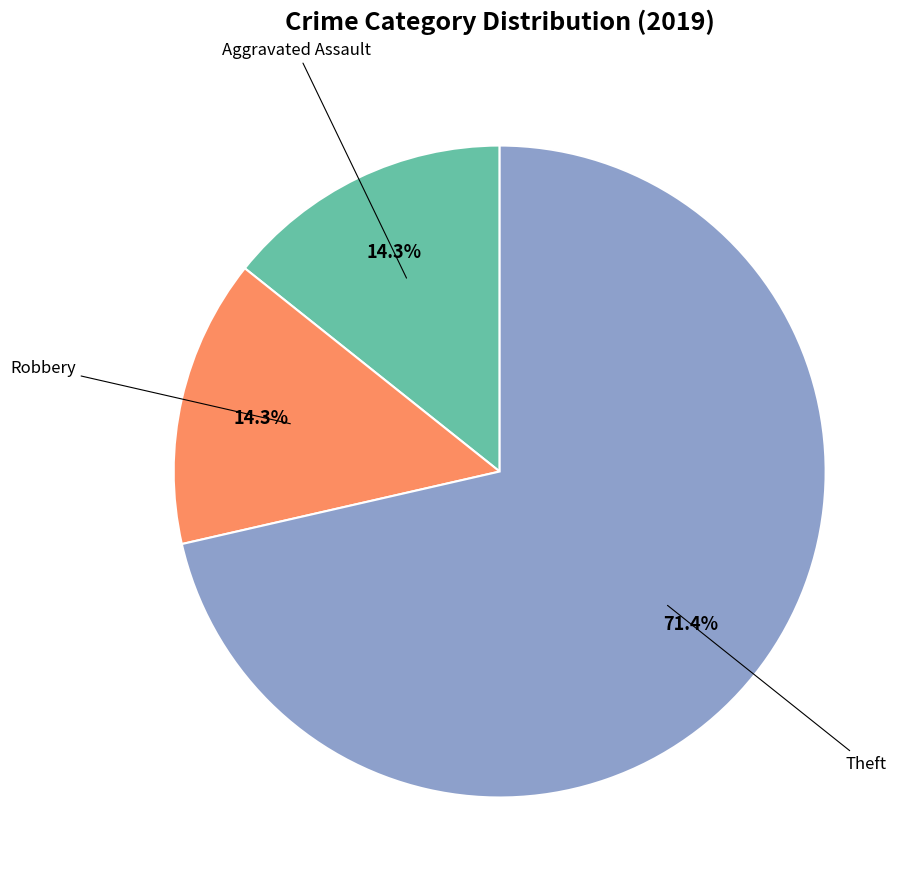

To the nearest percent, what is the average slice percentage?

33%